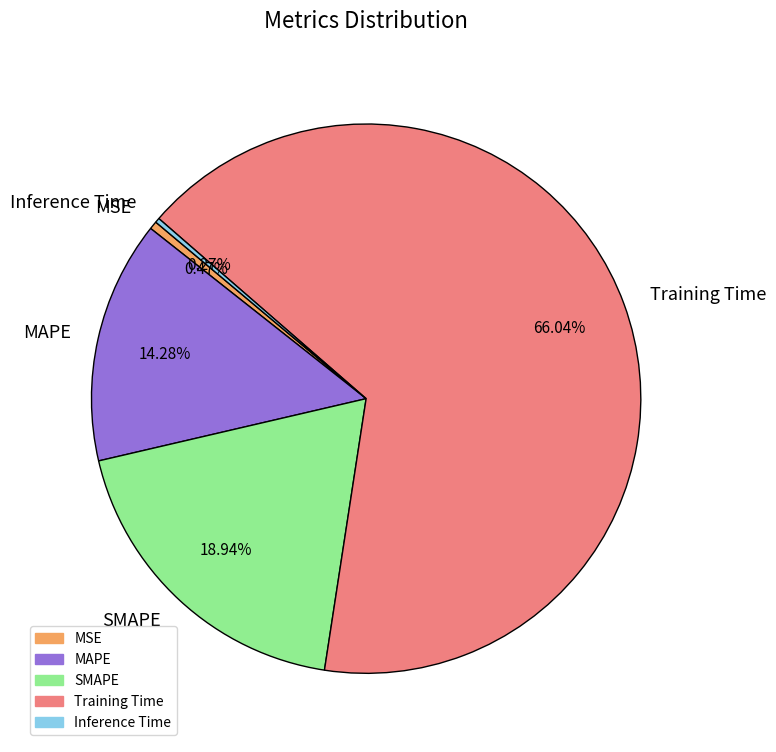

Is there a majority slice in this chart?

Yes